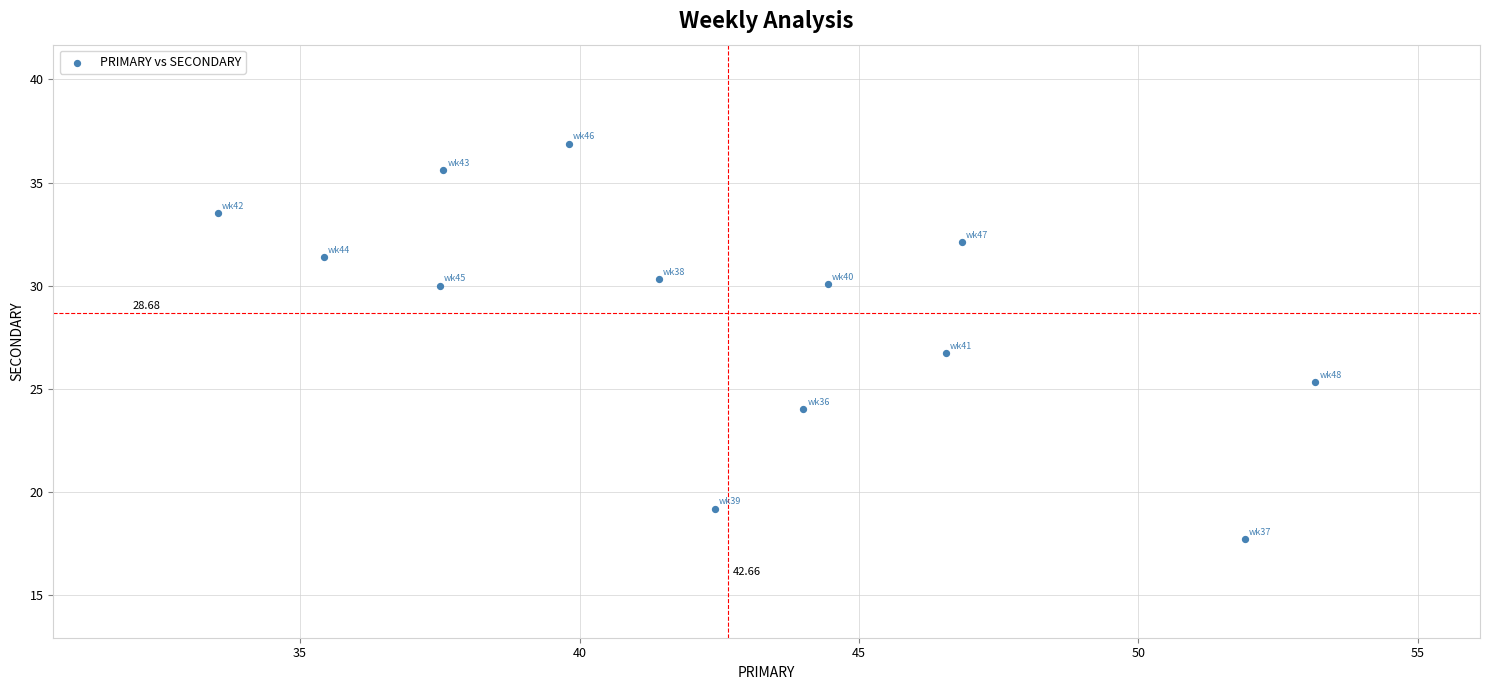

What is the range of Y values (max minus min)?

19.2